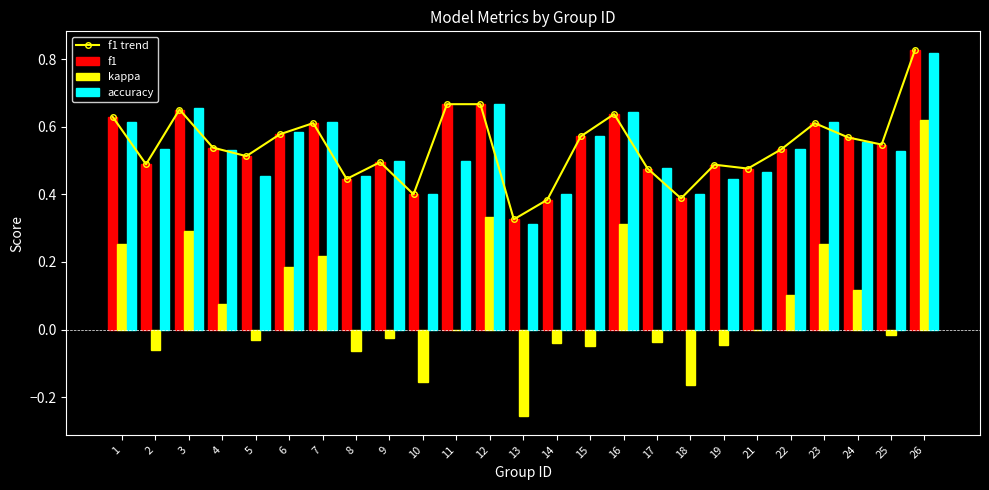

What is the highest value of the kappa series?

0.6